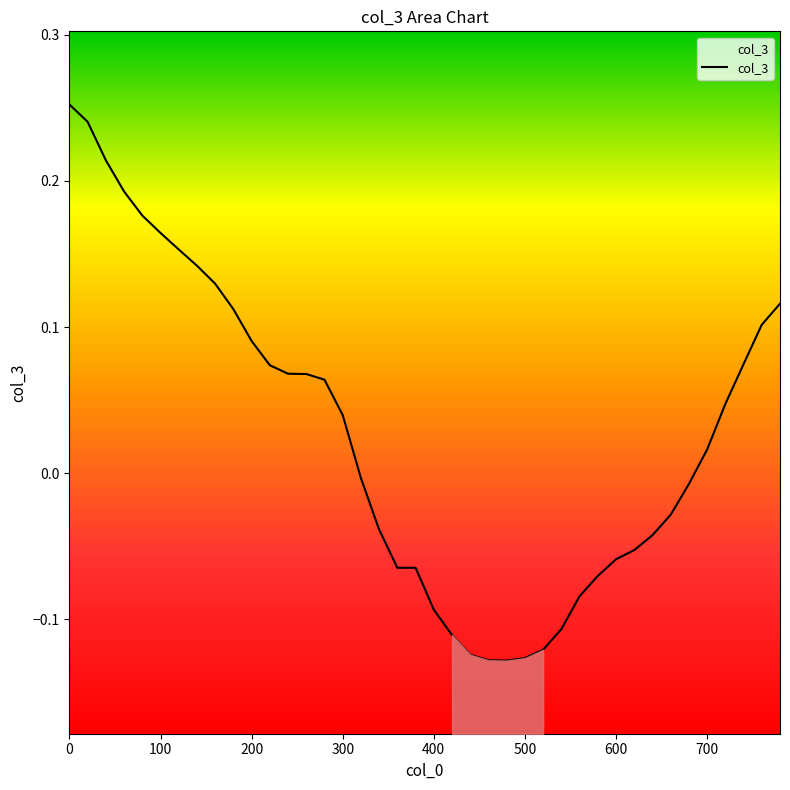

Reading left to right, extract all data points from this chart.

0.3	0.2	0.2	0.2	0.2	0.2	0.2	0.1	0.1	0.1	0.1	0.1	0.1	0.1	0.1	0.0	-0.0	-0.0	-0.1	-0.1	-0.1	-0.1	-0.1	-0.1	-0.1	-0.1	-0.1	-0.1	-0.1	-0.1	-0.1	-0.1	-0.0	-0.0	-0.0	0.0	0.0	0.1	0.1	0.1